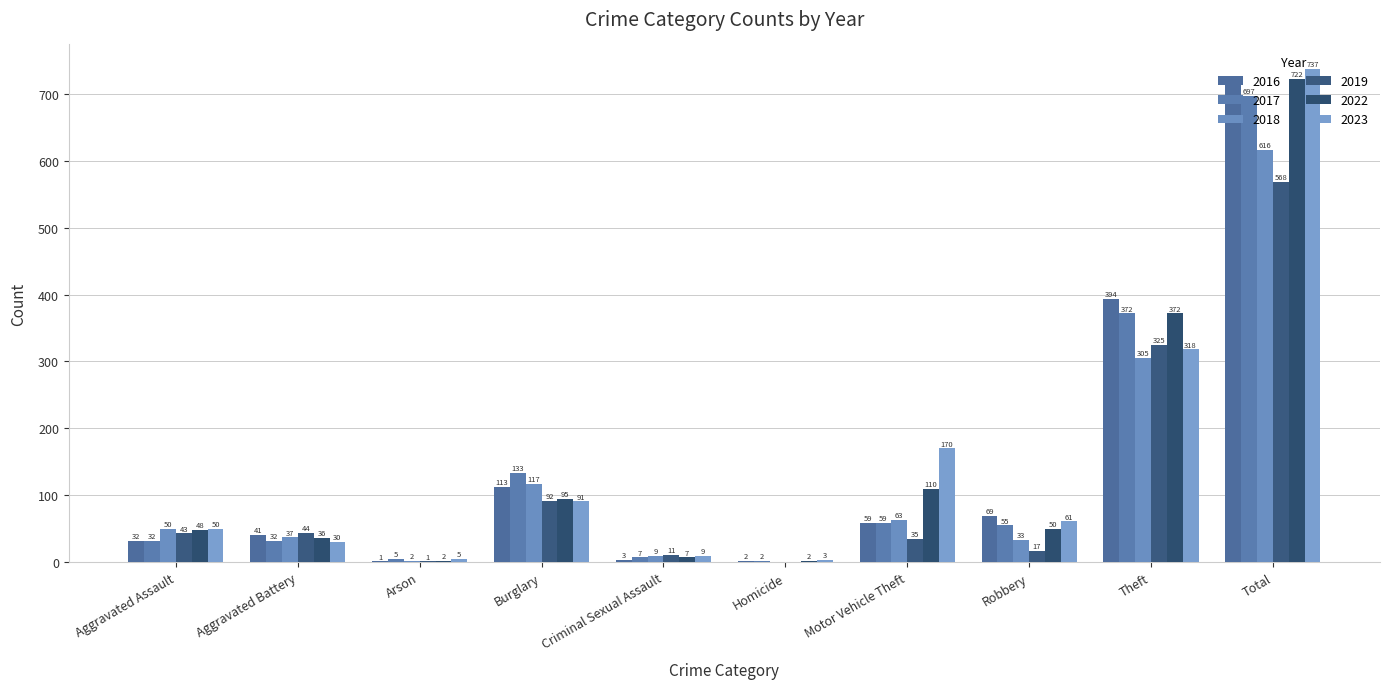

Which series has the largest range (max minus min)?

2023